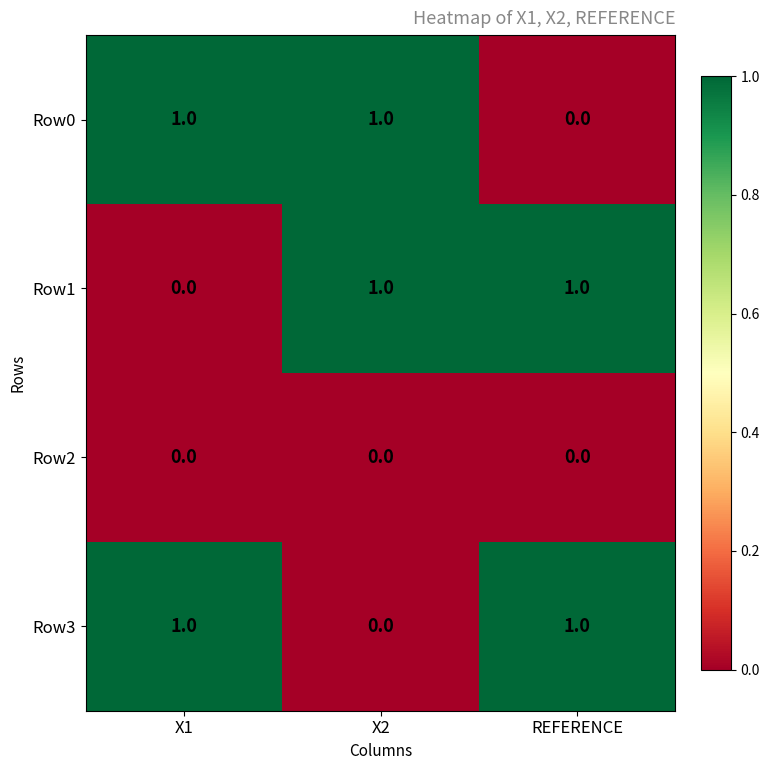

Reading left to right, what are all the values shown in this chart?

Row0: X1=1	X2=1	REFERENCE=0
Row1: X1=0	X2=1	REFERENCE=1
Row2: X1=0	X2=0	REFERENCE=0
Row3: X1=1	X2=0	REFERENCE=1